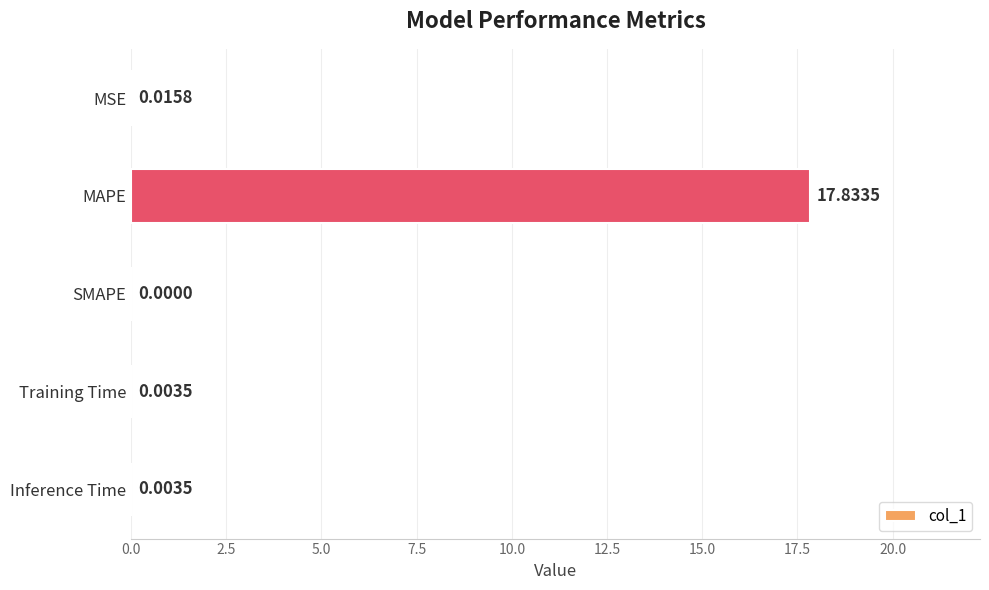

What is the sum of all values?

17.9